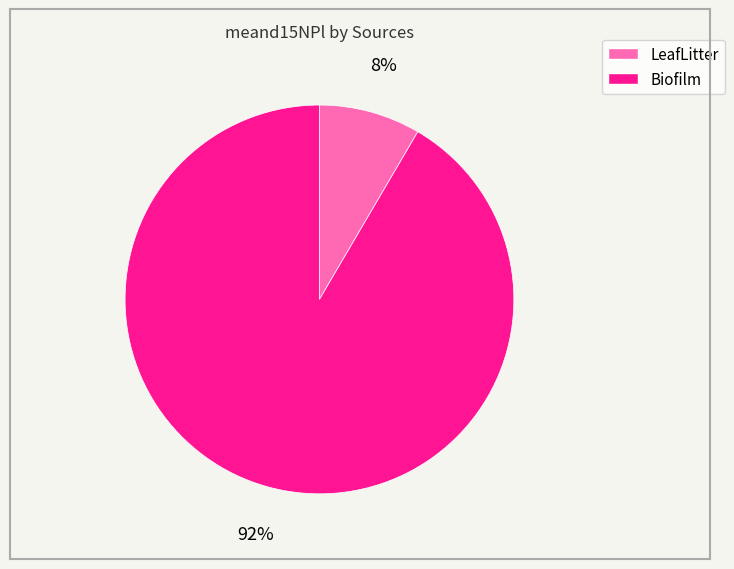

Which slice represents more than half of the pie?

Biofilm